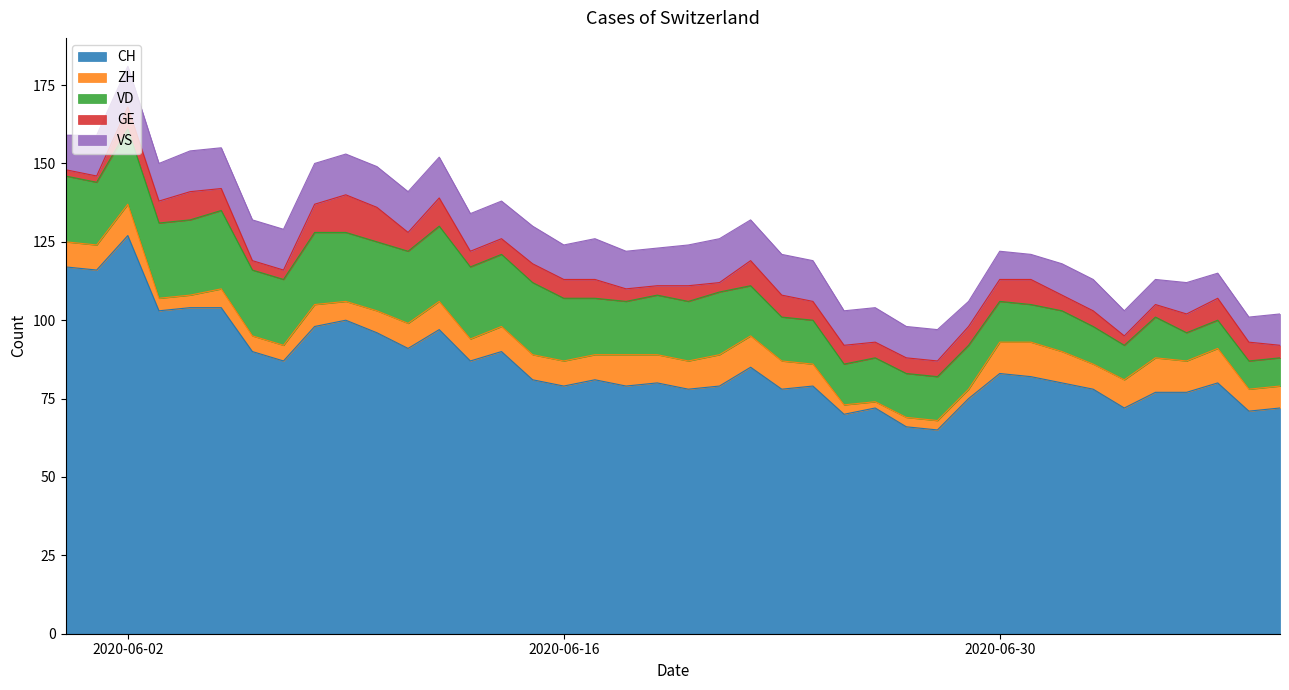

What is the minimum value for ZH?

2